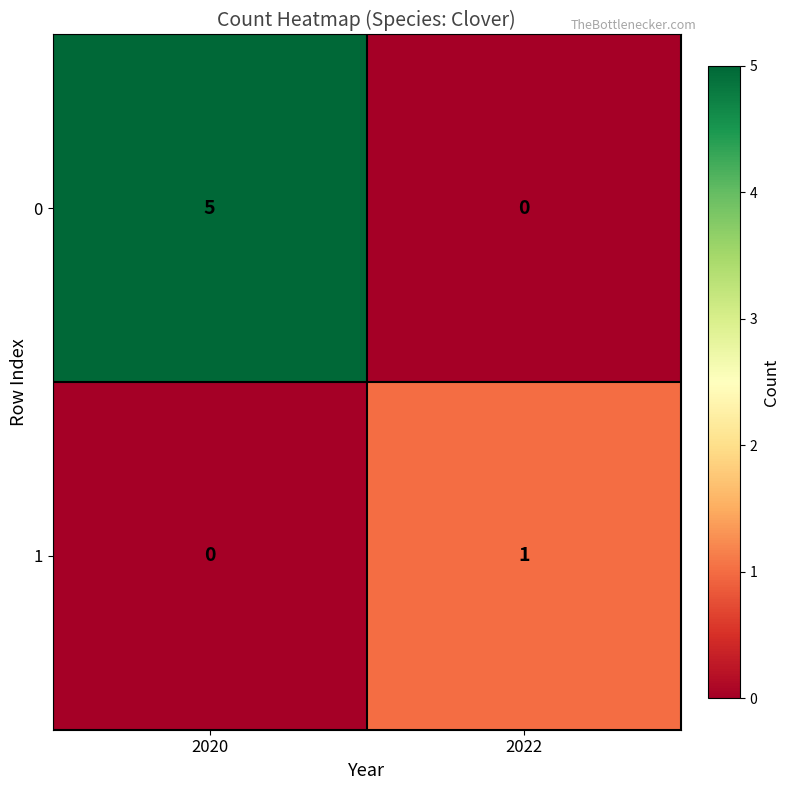

True or false: 1 has a value of 0 at 2020.

True